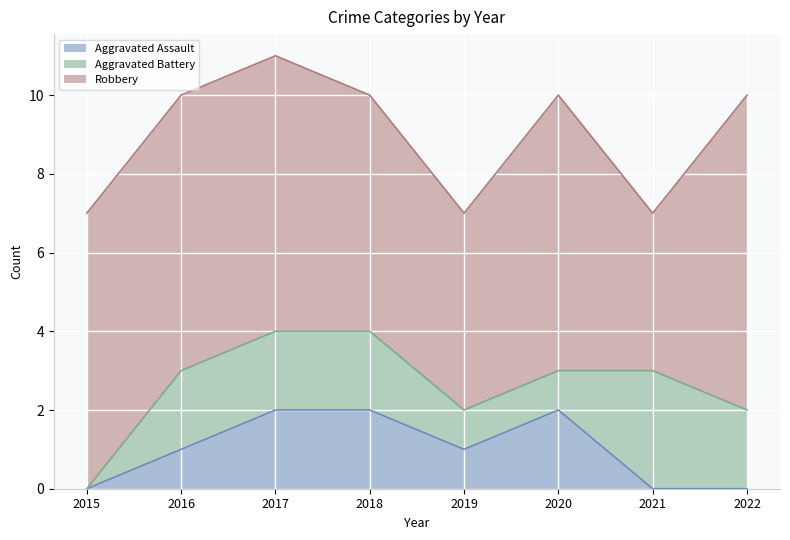

What is the value of the Aggravated Battery point at the 5th from the left?

1